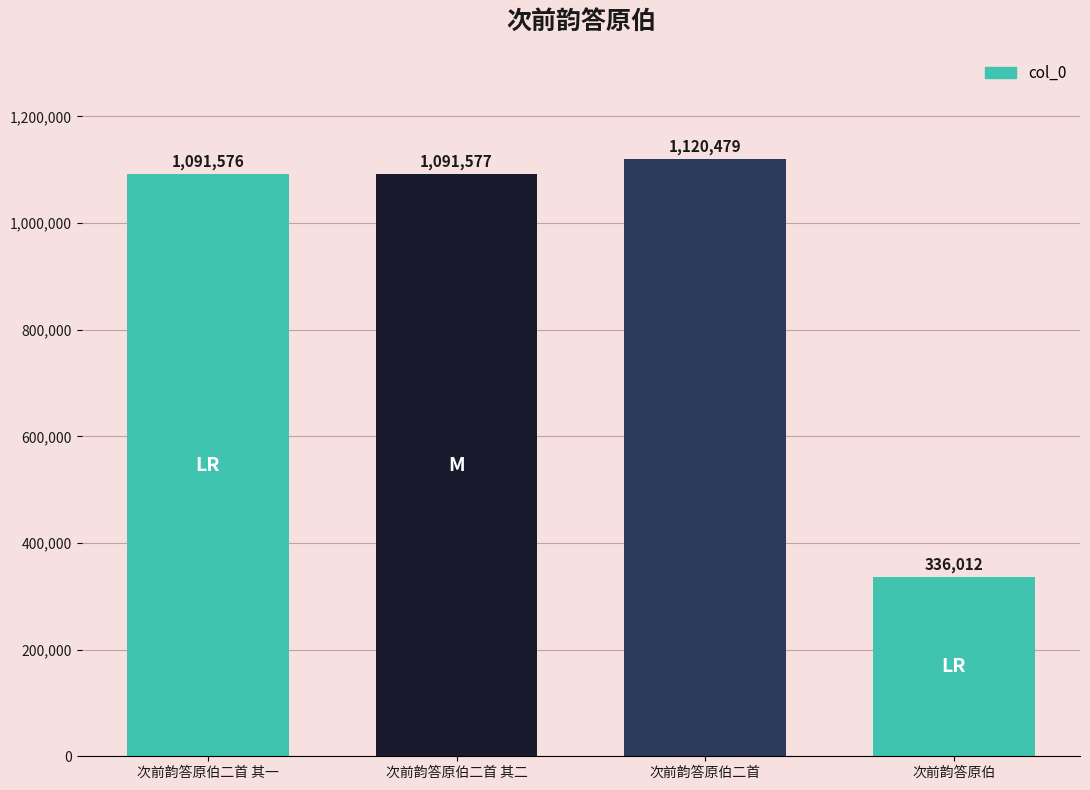

How many bars are there in total?

4